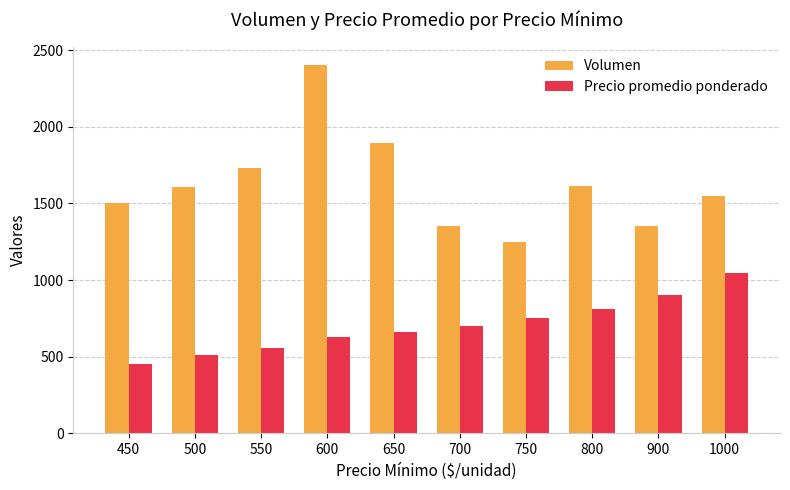

True or false: Precio promedio ponderado has a value of 283 at 450.

False